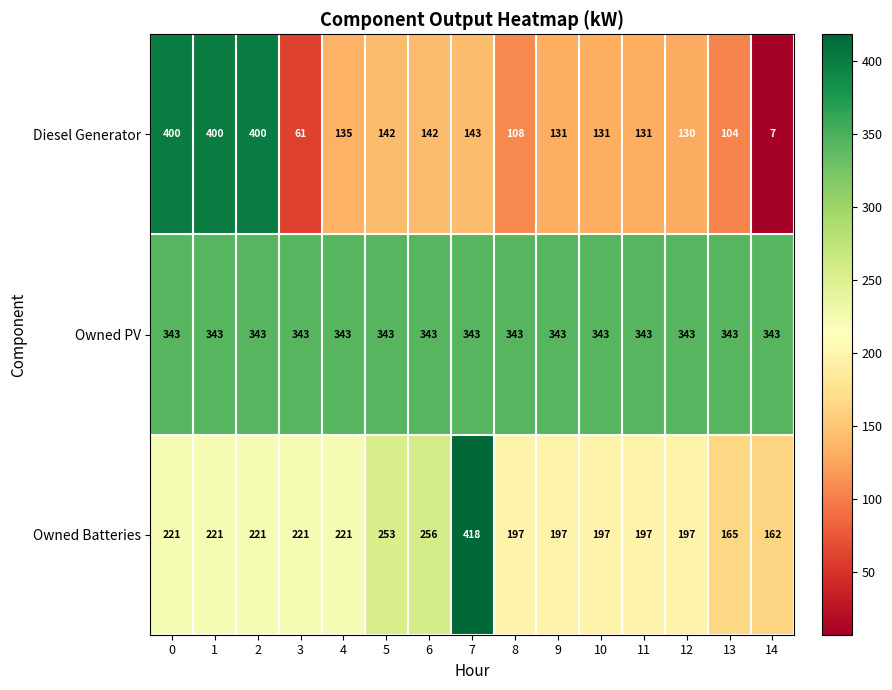

The value of Owned Batteries at 4 is 314. True or false?

False